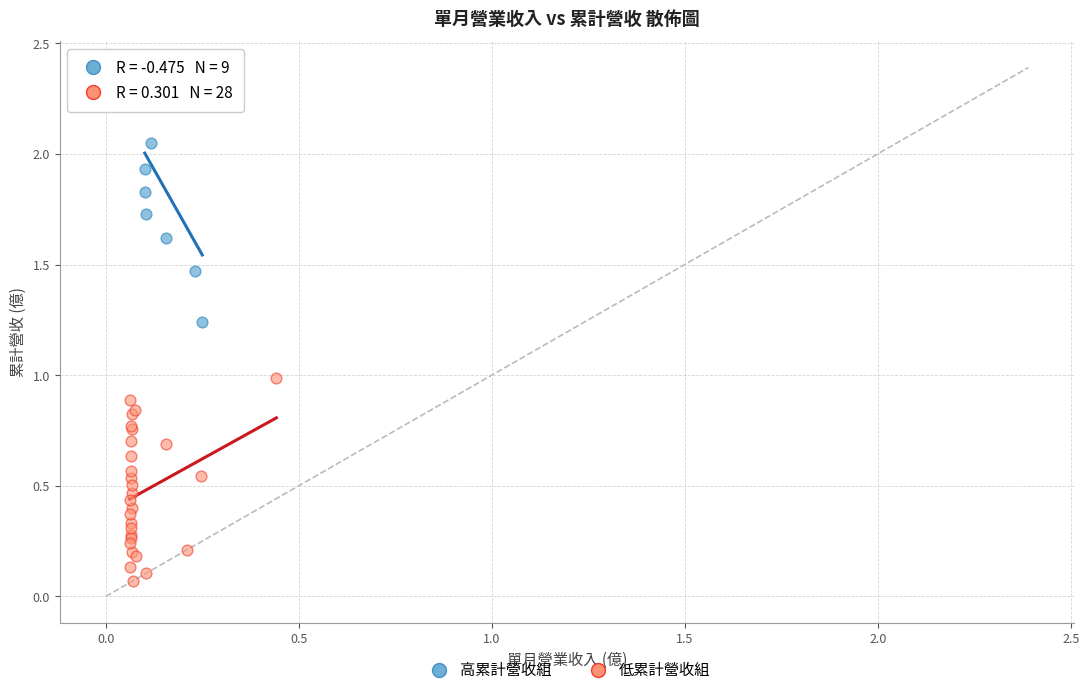

Which series contains the lowest Y value?

低累計營收組